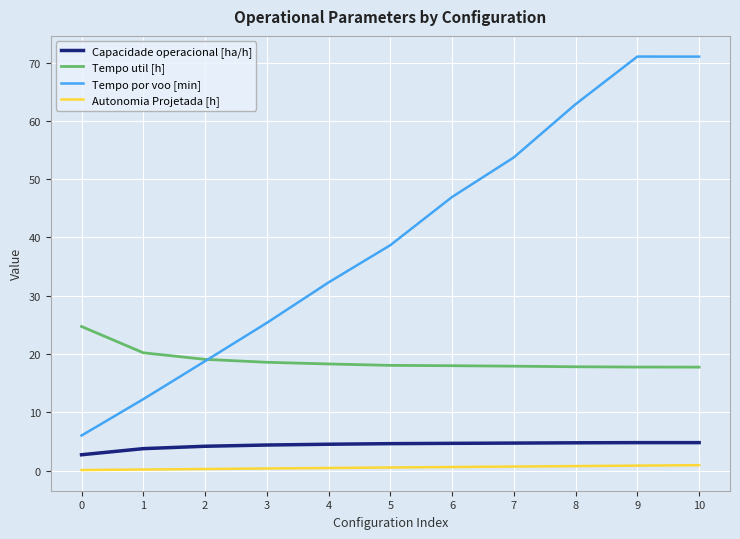

How many lines are shown in the chart?

4